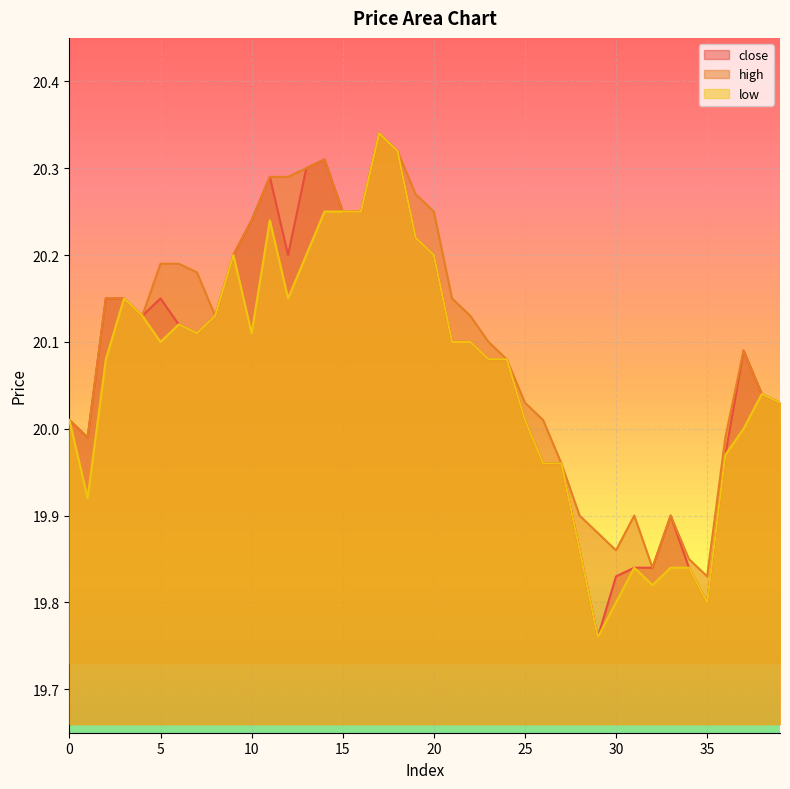

Is it true that low equals 29.4 at 21?

False